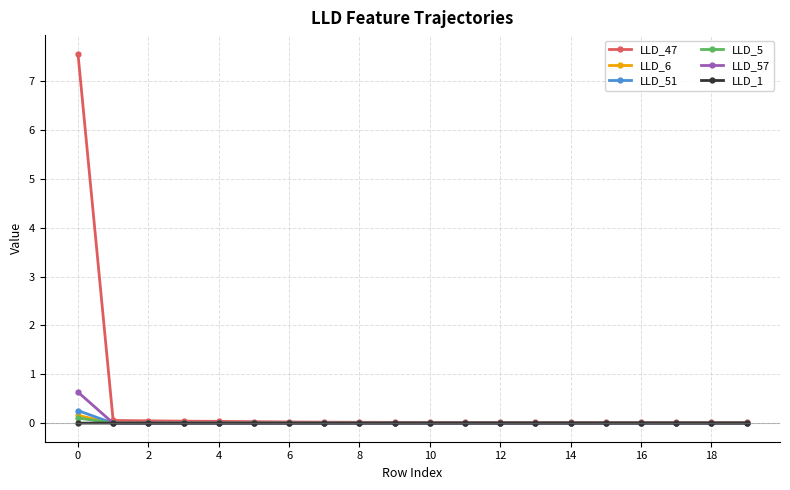

True or false: LLD_1 has more than 1 interior local peaks.

True